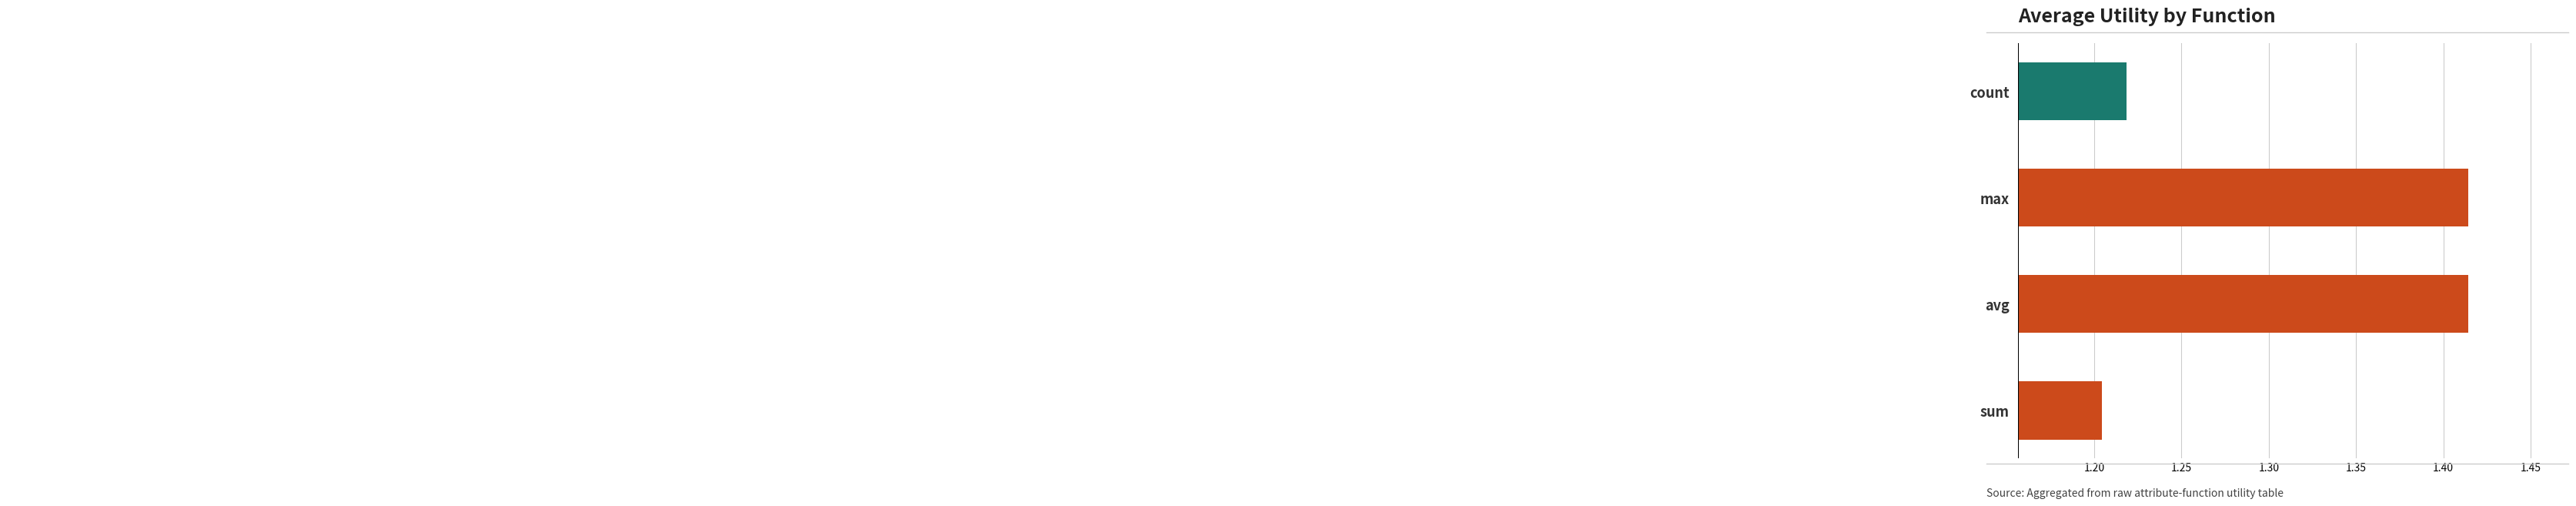

Which category has the lowest value across all series?

sum